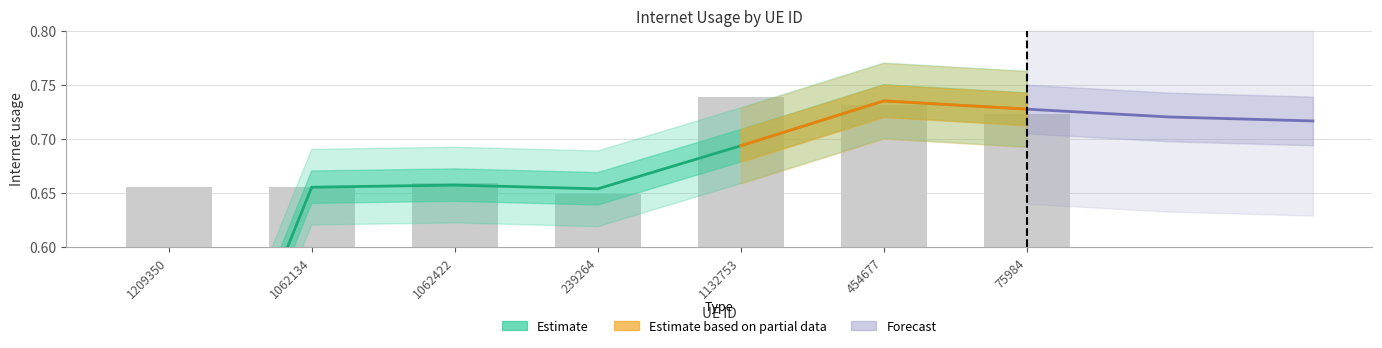

What is the sum of the values at 1062422 and 1132753?

1.4